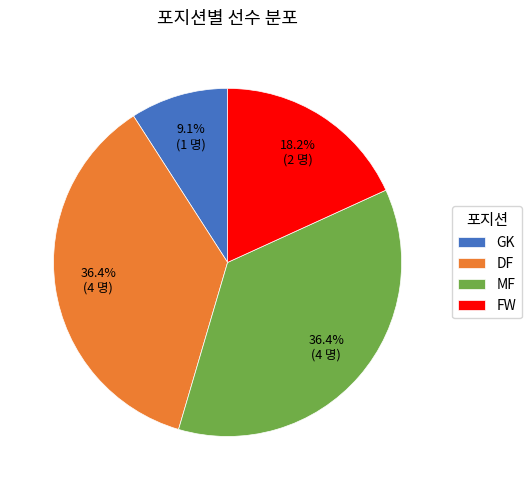

What is the ratio of the value at GK to the value at FW?

0.5